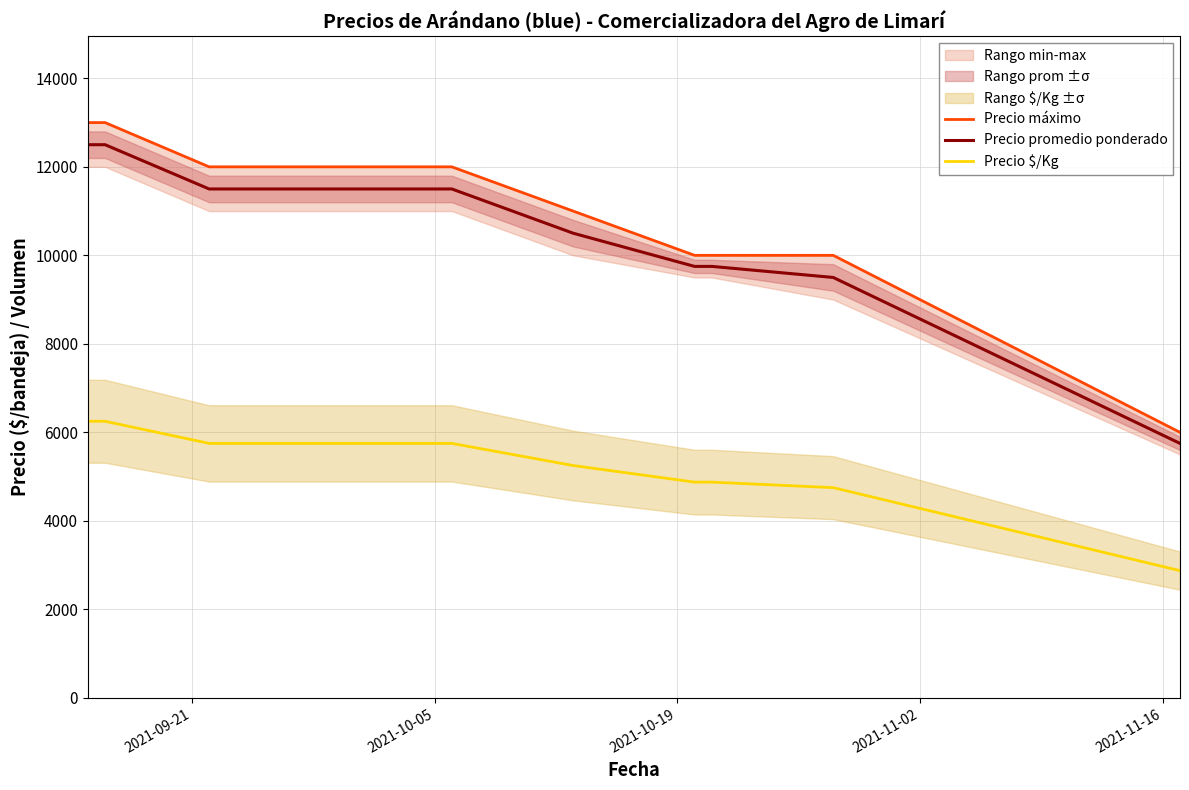

Does the chart display data point markers on the line(s)?

No